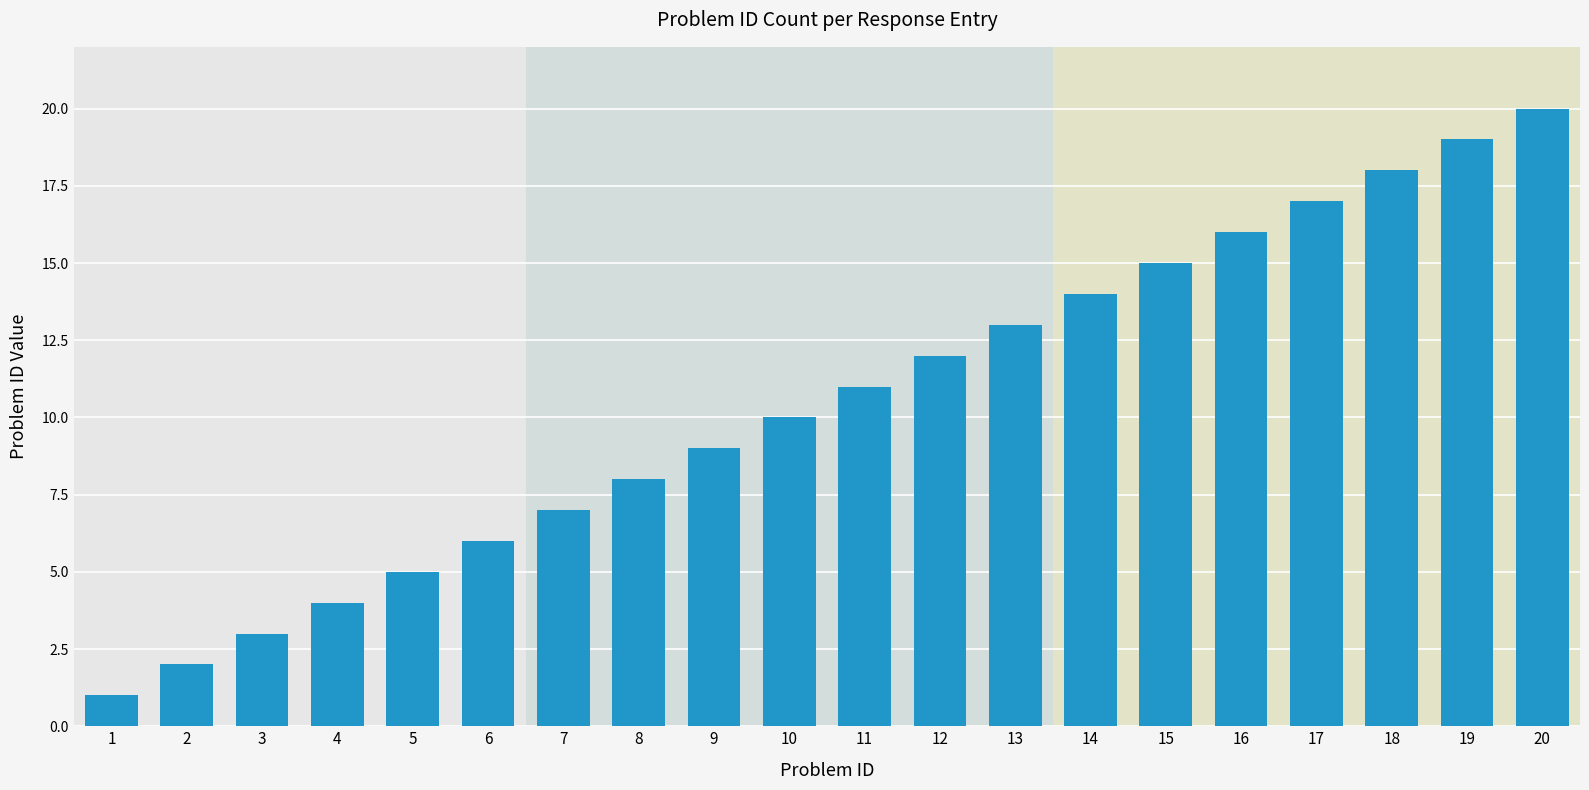

True or false: the data shows 9 at 9.

True